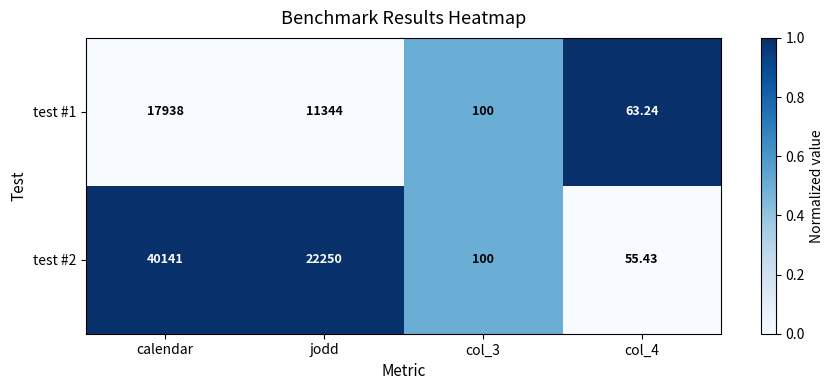

At which label does test #1 first exceed 11344?

calendar